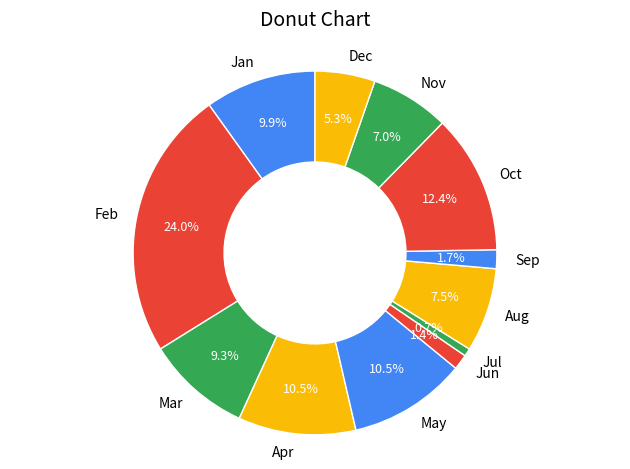

How many segments does this pie chart have?

12